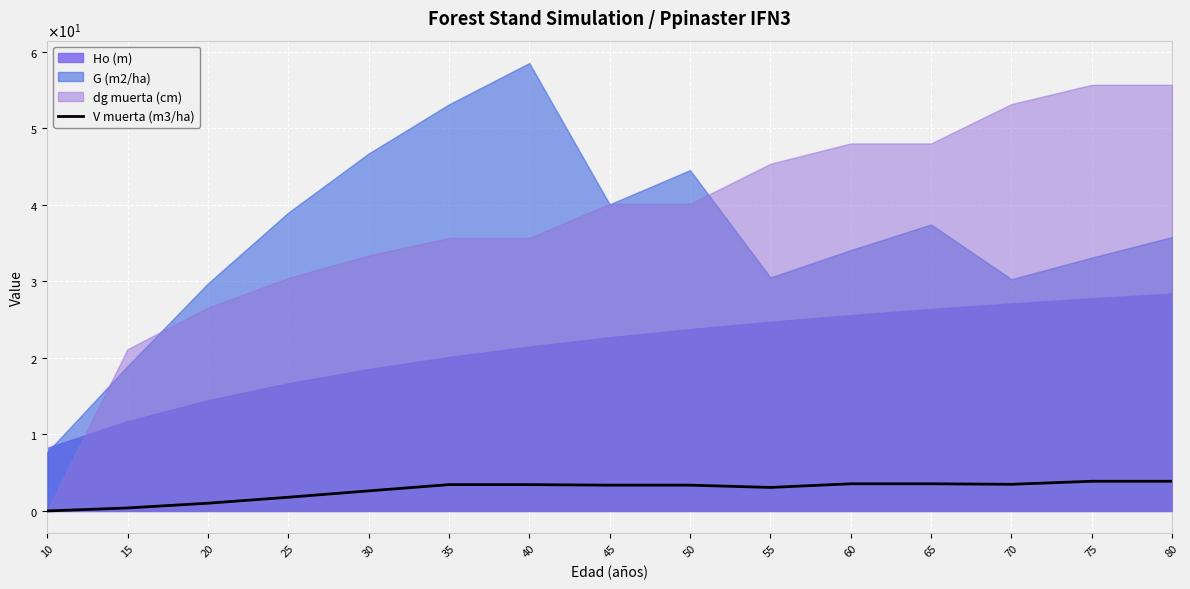

Rank the categories by value from lowest to highest.

10, 15, 20, 25, 30, 55, 45, 50, 35, 40, 70, 60, 65, 75, 80